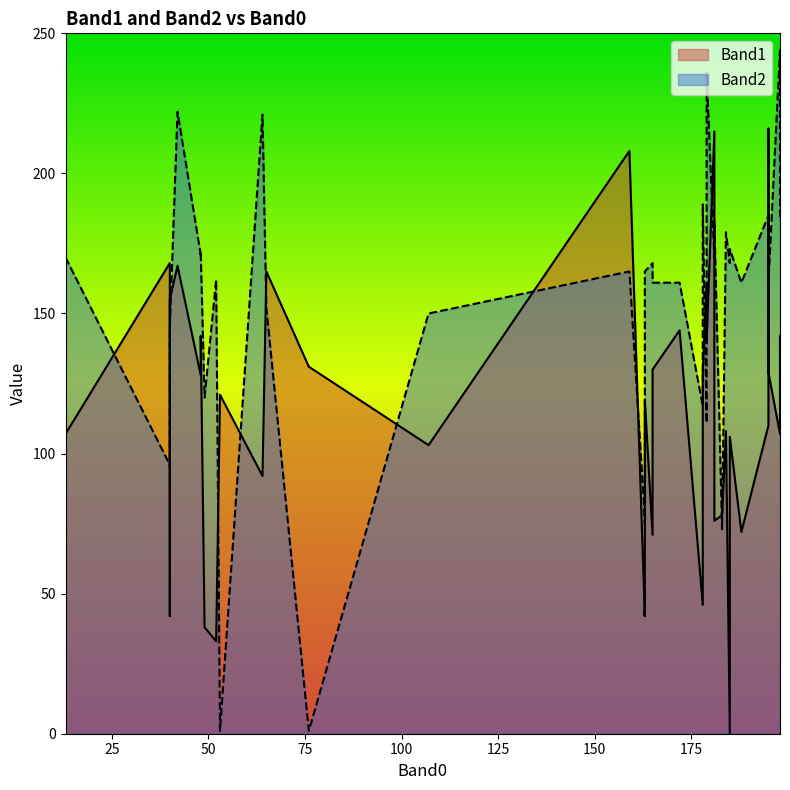

What is the highest value of the Band2 series?

244